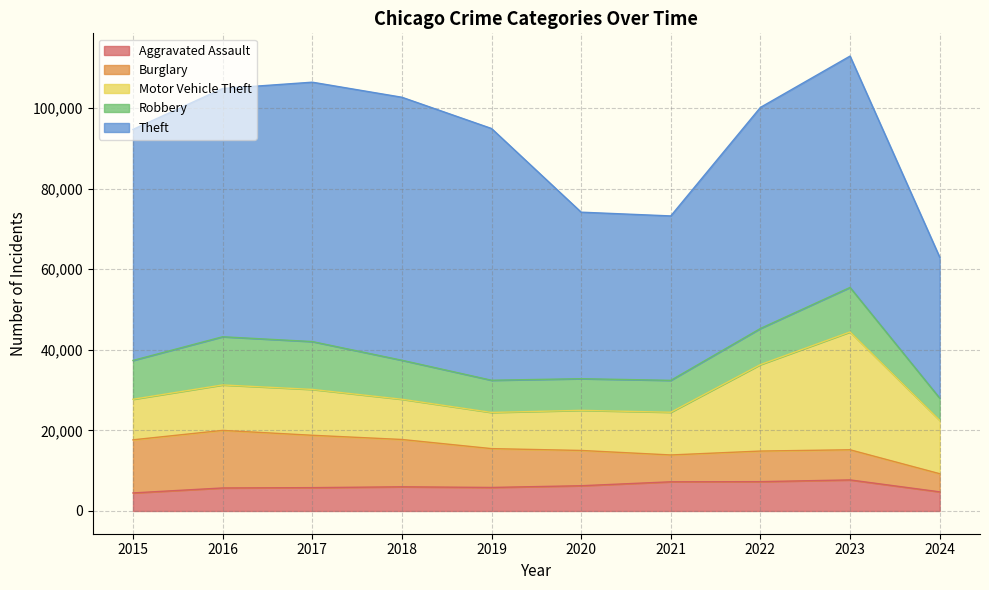

How many lines are shown in the chart?

5